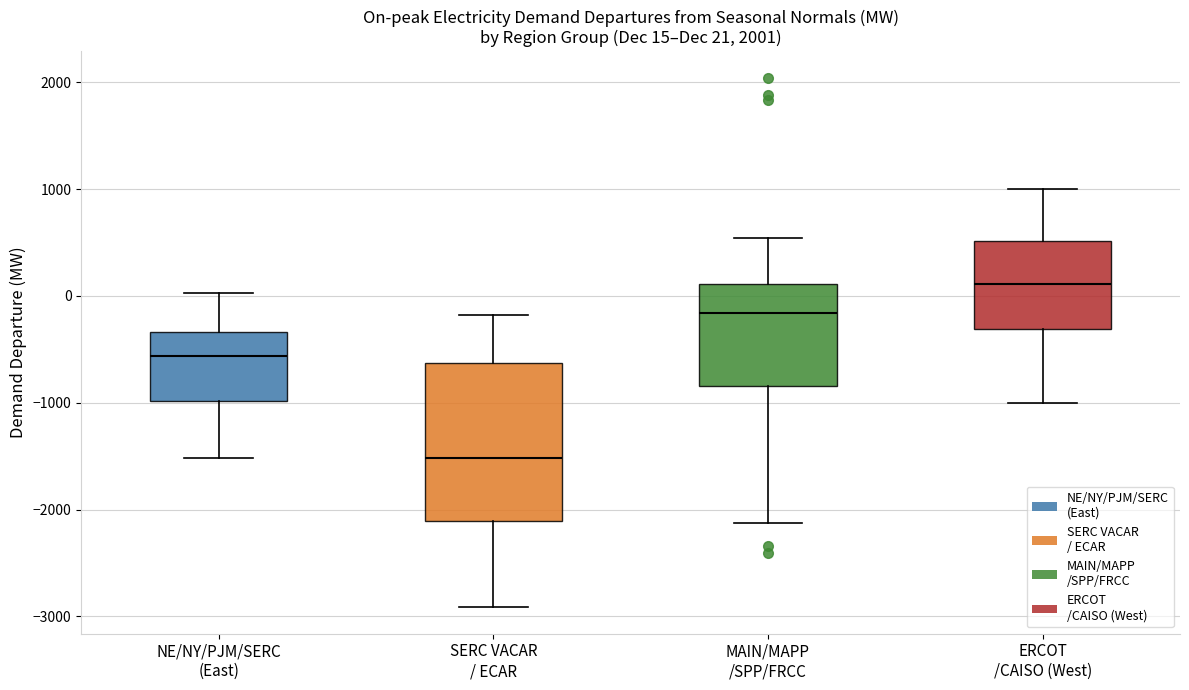

Comparing the boxes themselves (not the whiskers), which one is the tallest?

SERC VACAR / ECAR